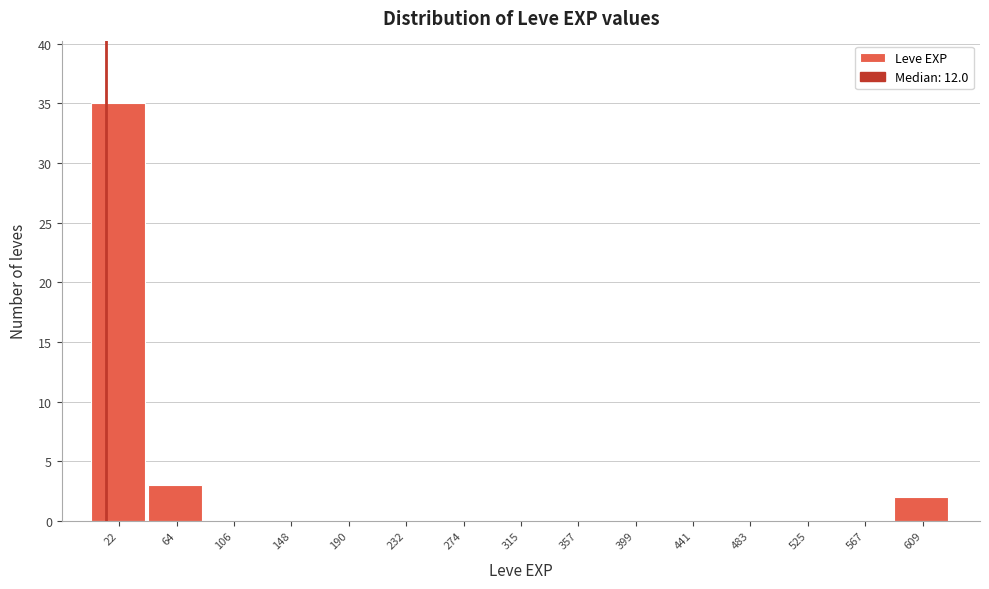

Reading left to right, transcribe this chart: for each bar, give the range it covers on the x-axis and its height. Neither the bar edges nor the heights are printed on the chart, so give them approximately, as read against the axes.

0 to 45: 35
45 to 85: 3
85 to 125: 0
125 to 170: 0
170 to 210: 0
210 to 255: 0
255 to 295: 0
295 to 335: 0
335 to 380: 0
380 to 420: 0
420 to 460: 0
460 to 505: 0
505 to 545: 0
545 to 590: 0
590 to 630: 2